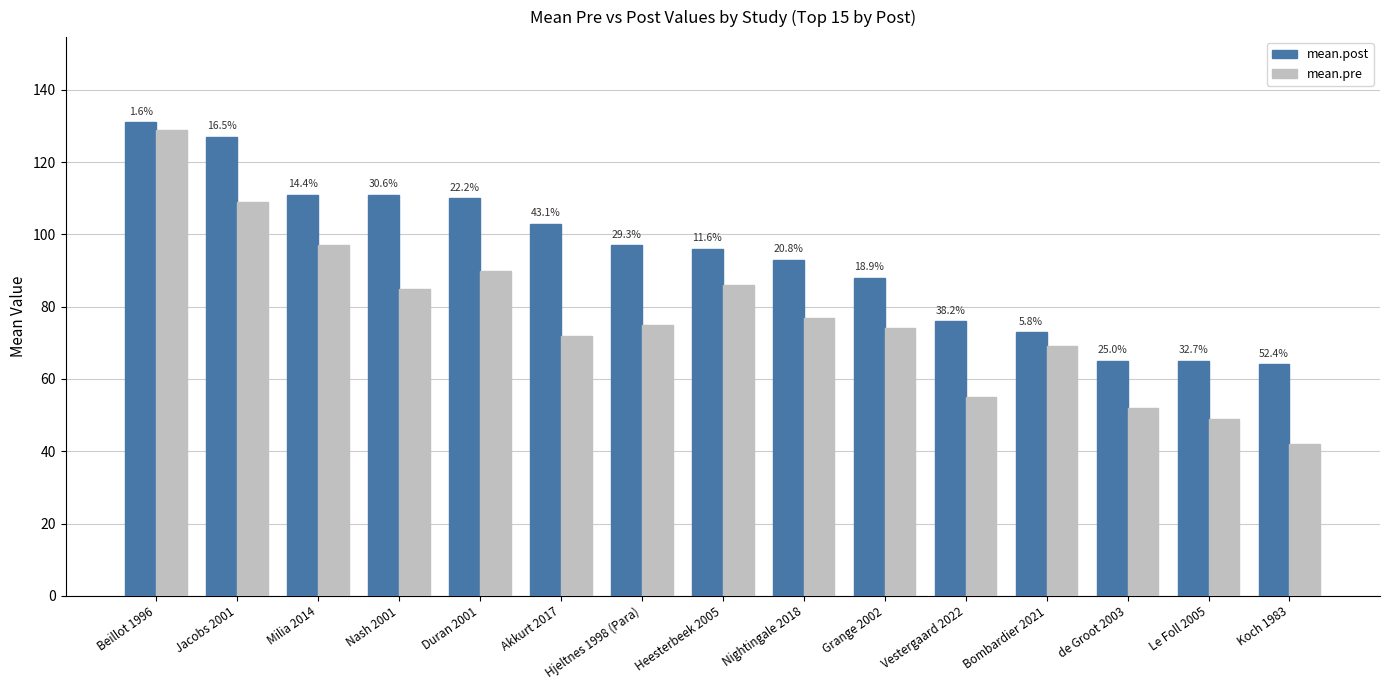

What are all the series names shown in the legend?

mean.post, mean.pre